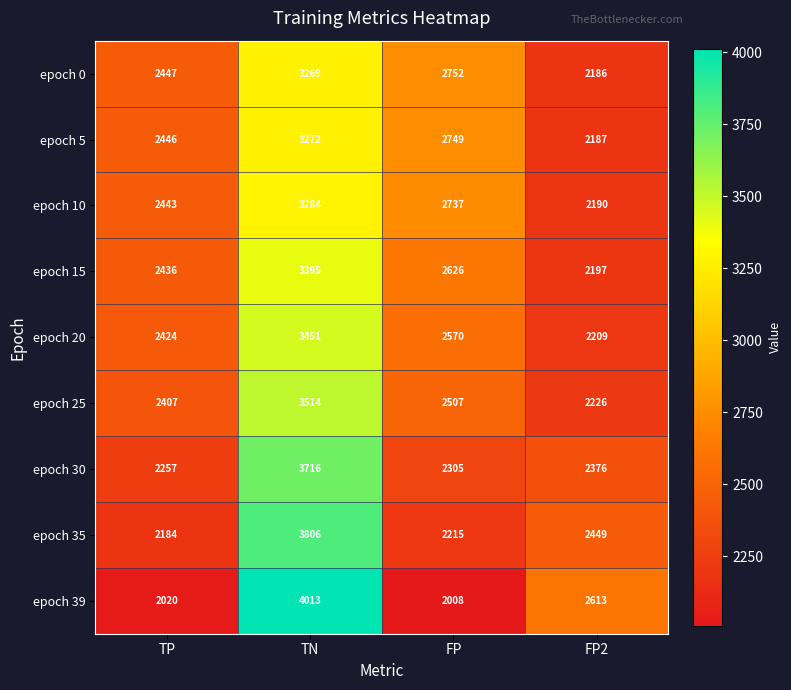

At which category is the sum across all series the highest?

TN